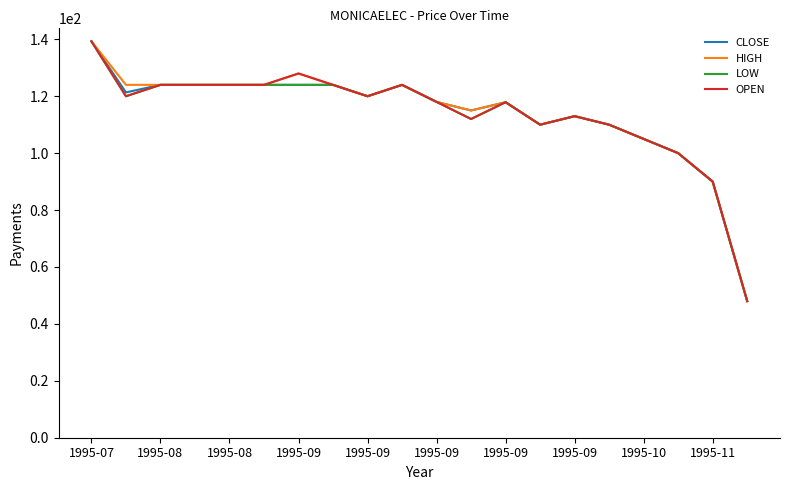

What is the minimum value shown in the chart?

48.0